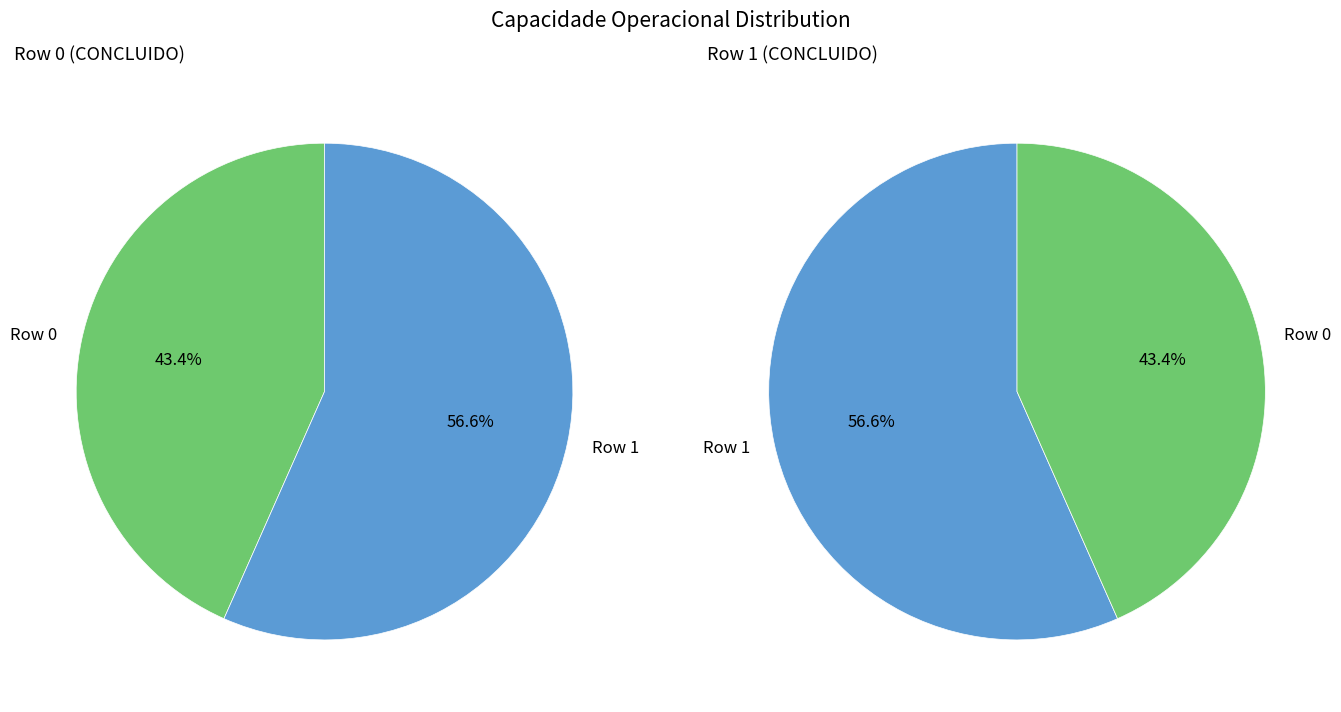

The Row 0 slice represents 43% of the pie. True or false?

True